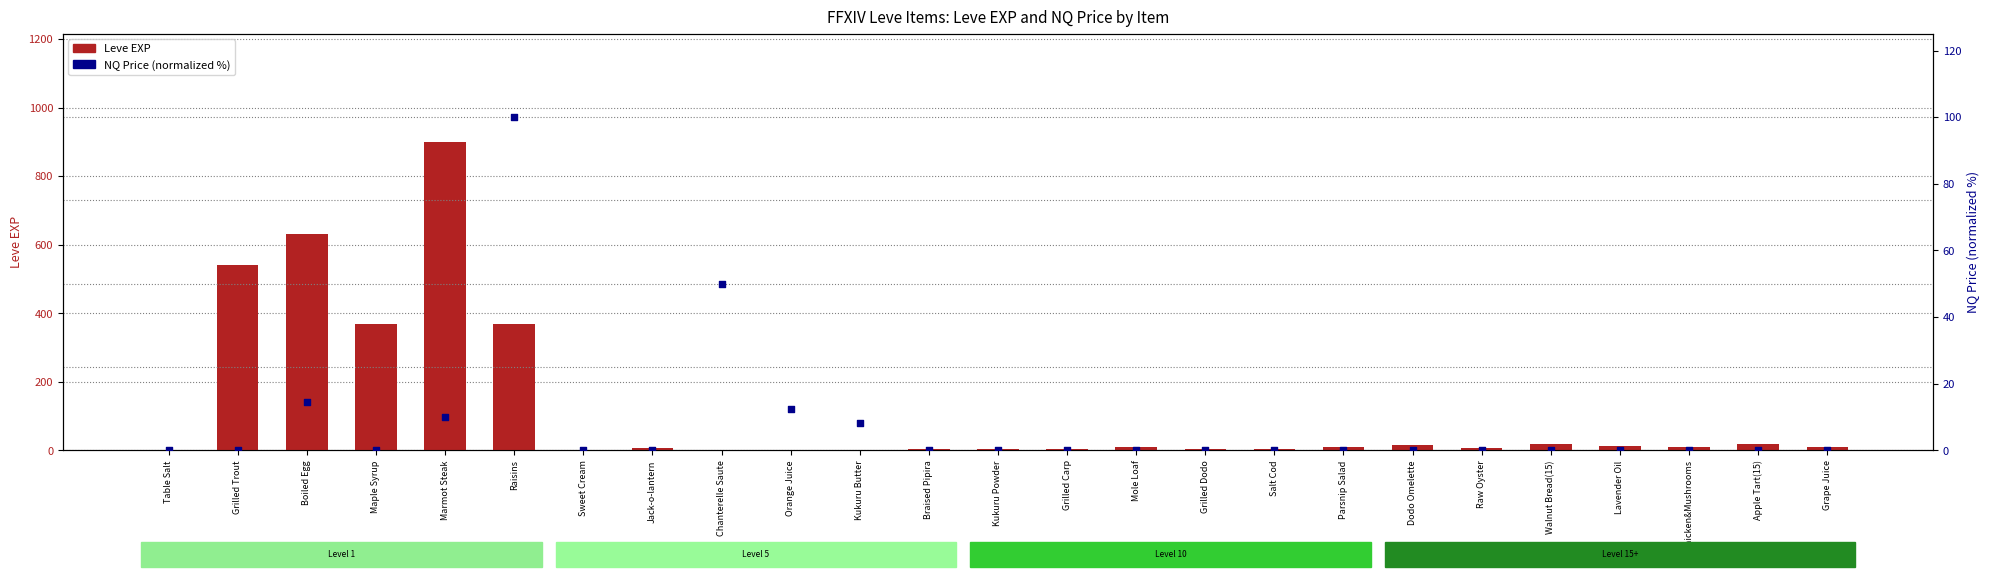

Is the value of NQ Price (percentile) at Table Salt greater than the value of Leve EXP at Maple Syrup?

No